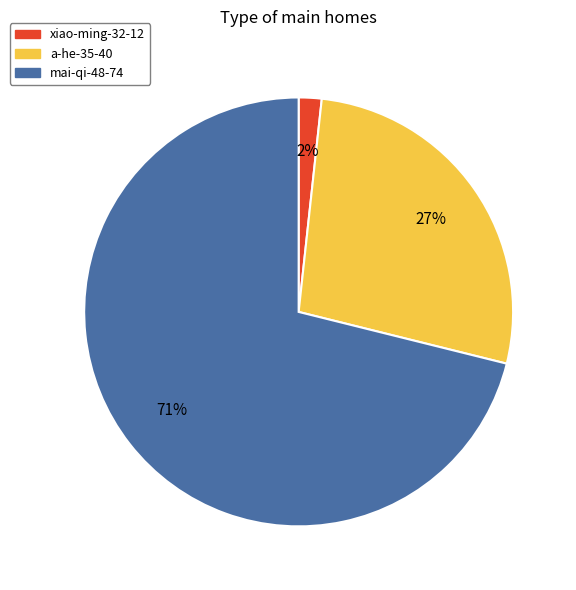

How many segments does this pie chart have?

3